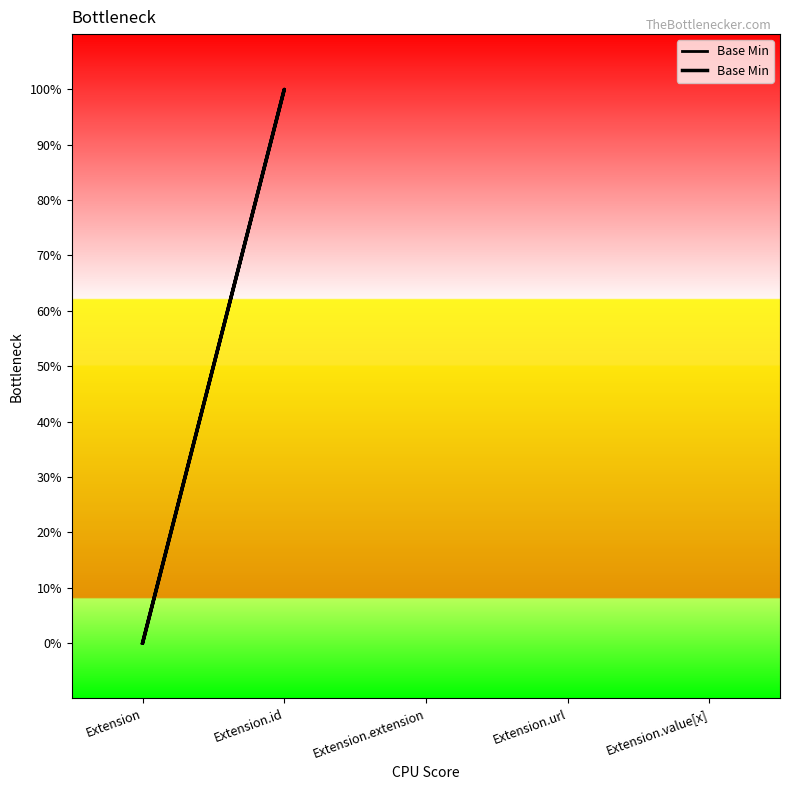

The value at Extension is 0. True or false?

False